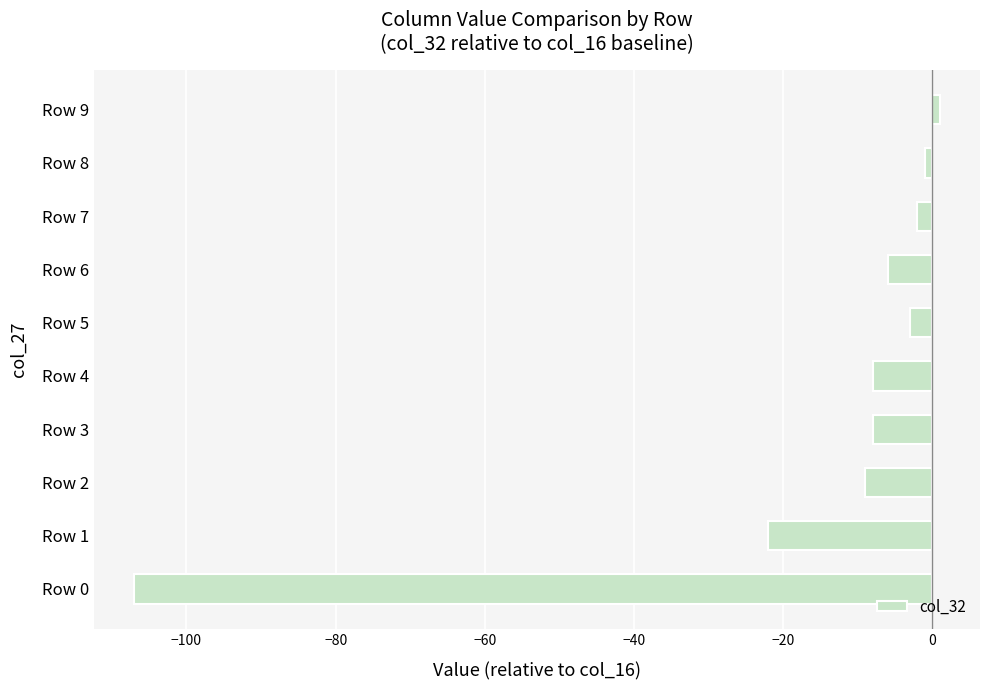

Where is the data nearest to the value -53?

Row 1